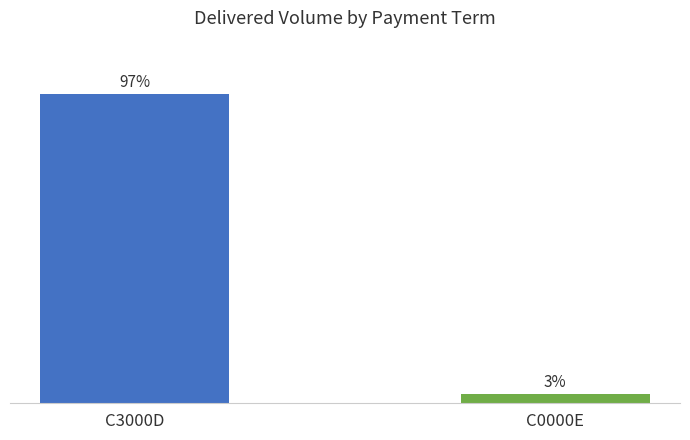

What is the label of the 2nd bar from the left?

C0000E